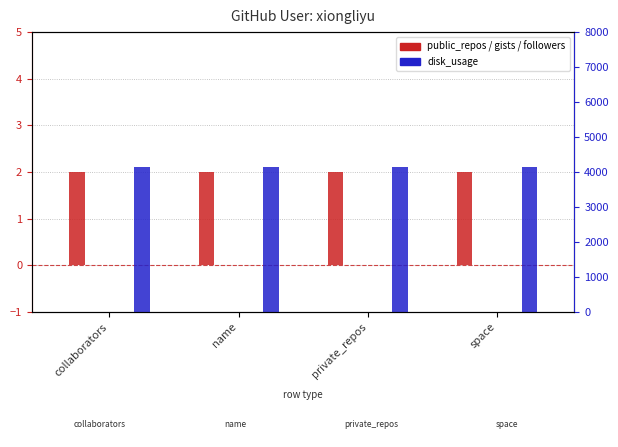

What is the maximum value shown in the chart?

4153